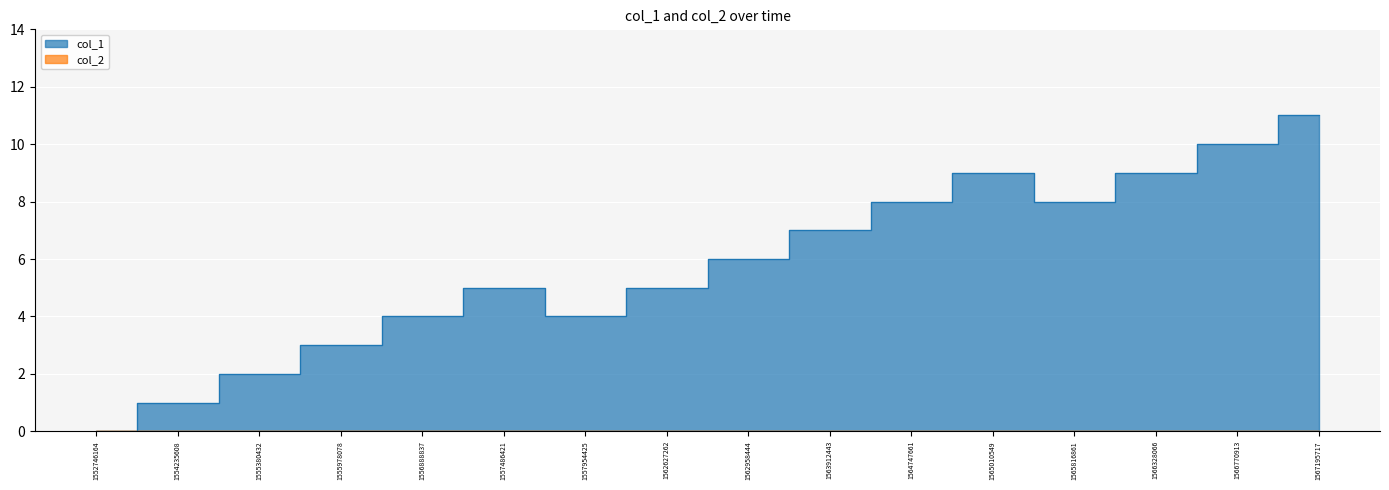

The value at 1552746164 is 0. True or false?

True